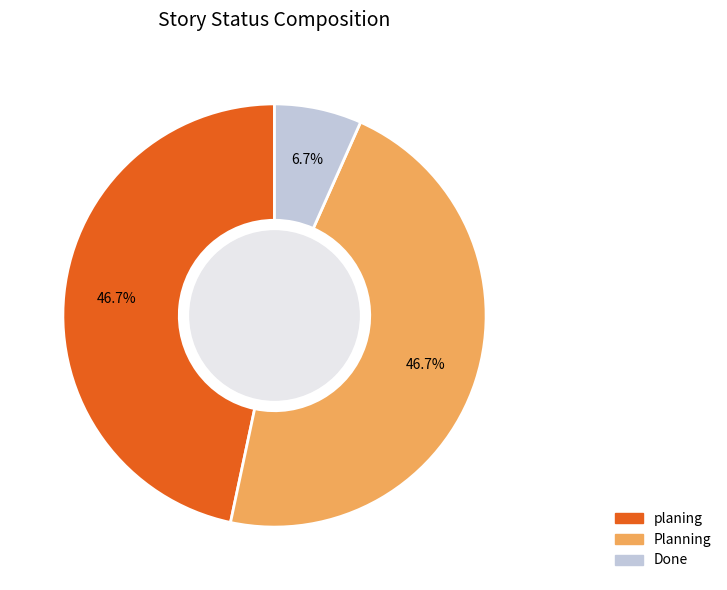

Which has a higher value, Done or planing?

planing